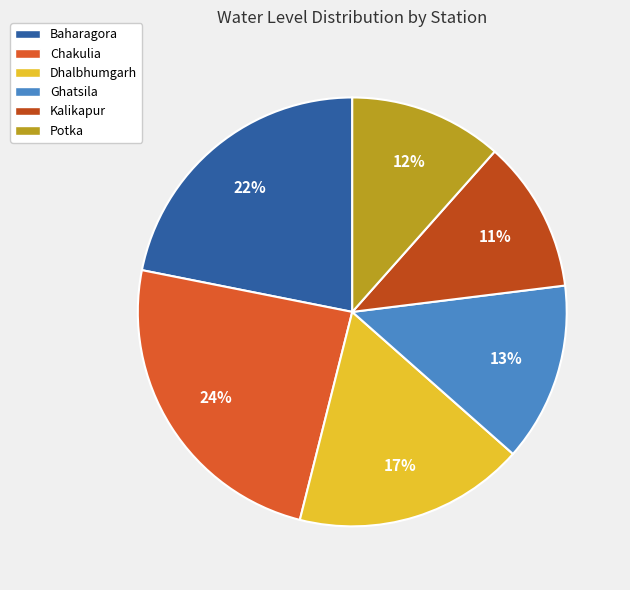

What percentage do Kalikapur and Potka together represent?

23.0%